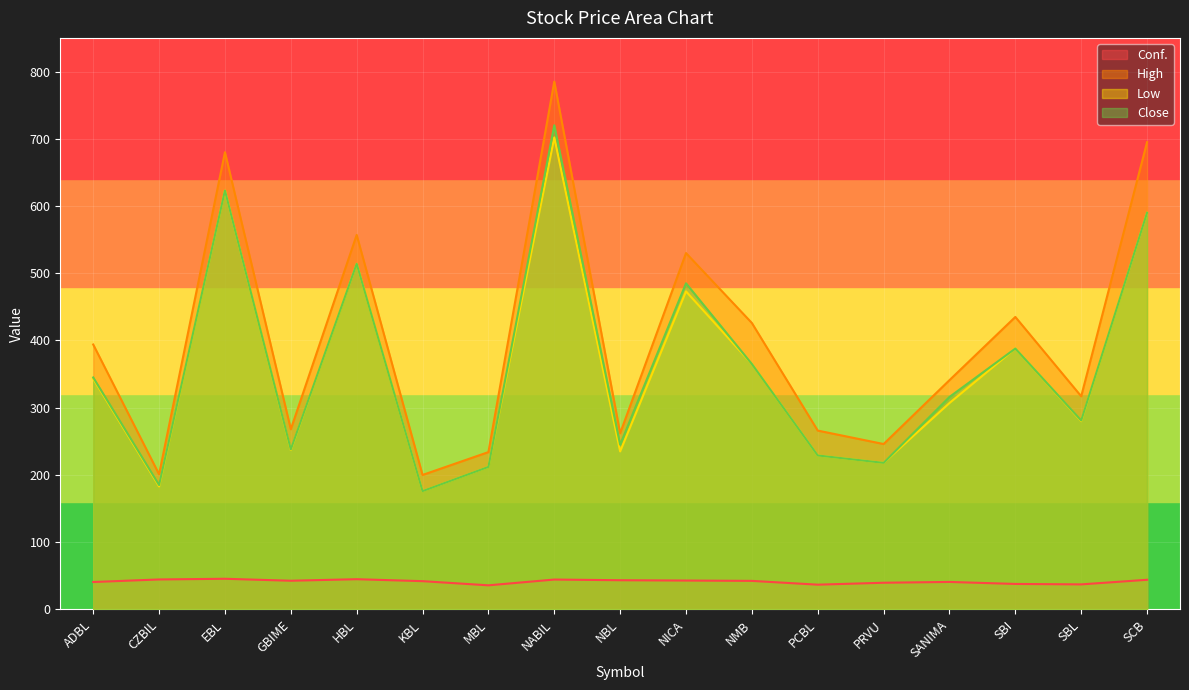

What is the spread (max minus min) of values at SBL?

279.7